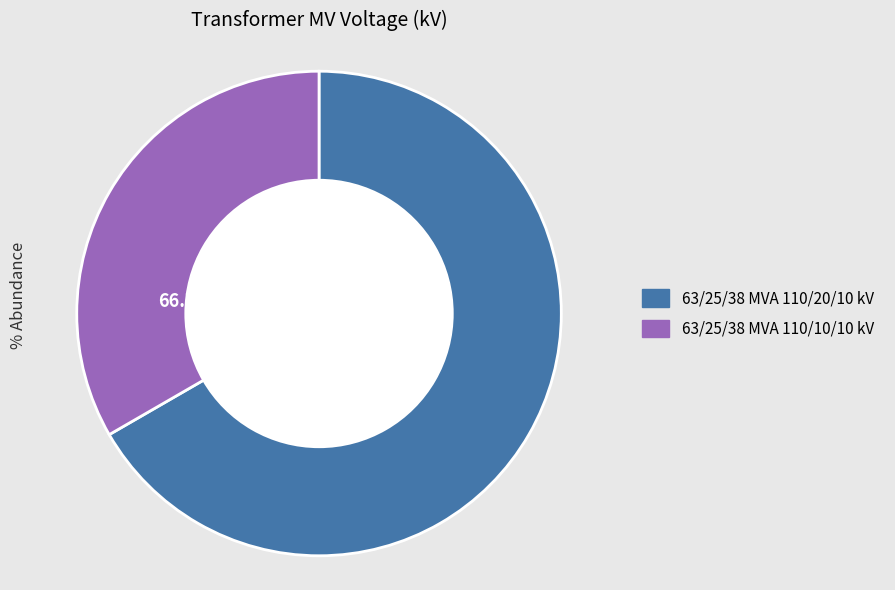

To the nearest percent, what portion does 63/25/38 MVA 110/10/10 kV represent?

33%